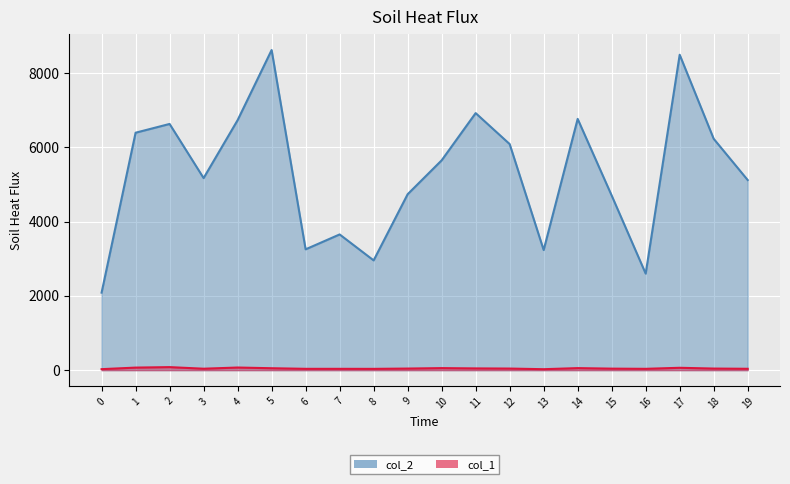

The value of col_1 at 9 is 43. True or false?

True